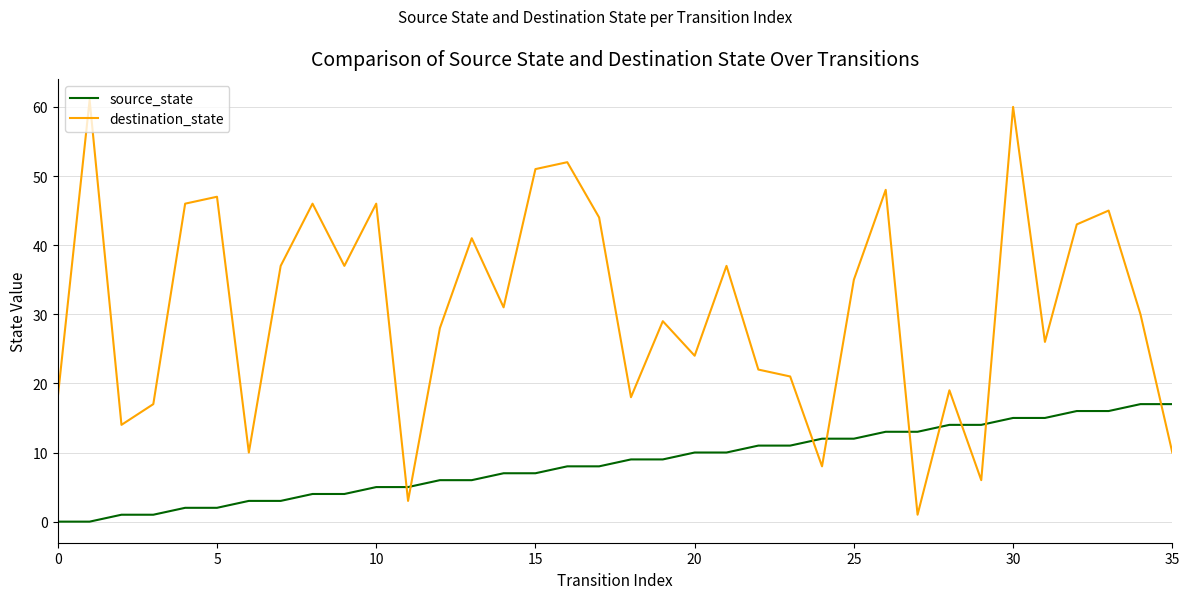

What is the highest value of the source_state series?

17